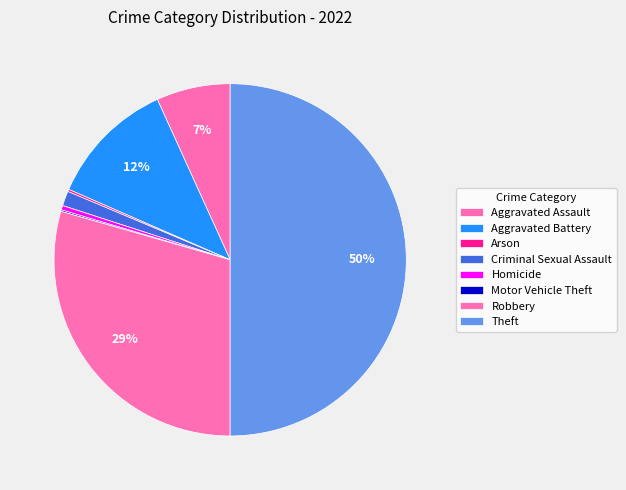

To the nearest percent, what portion does Criminal Sexual Assault represent?

1%